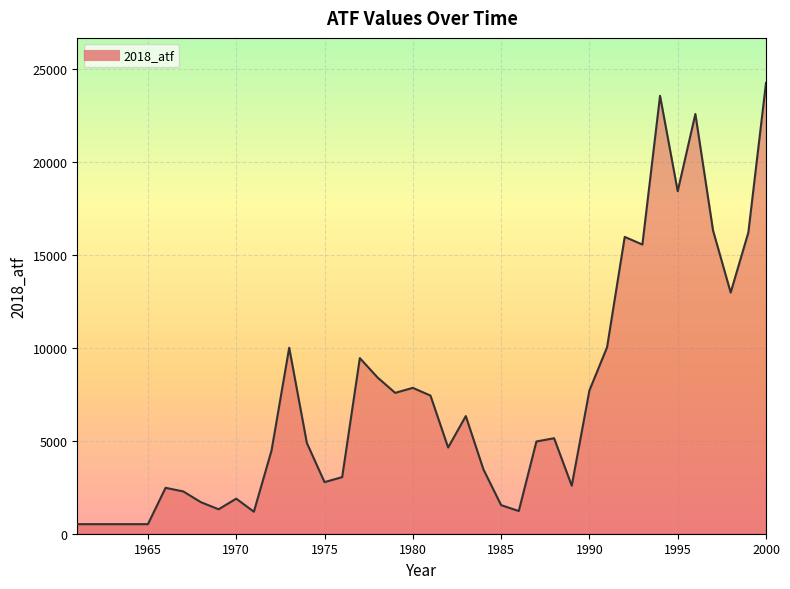

What is the difference between the maximum and minimum values?

23738